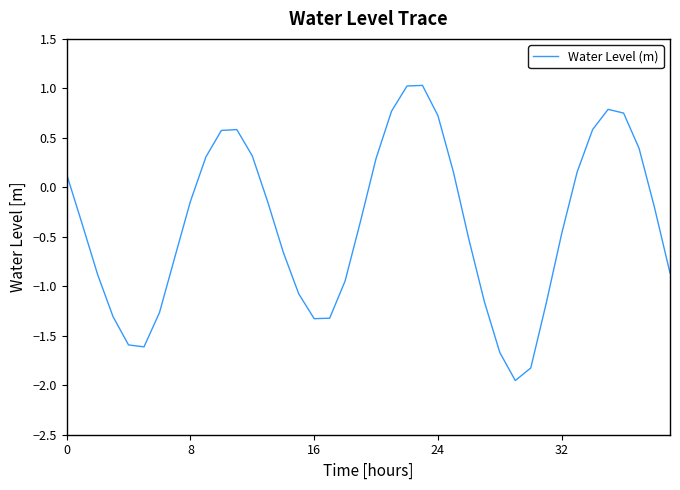

What is the difference between the maximum and minimum values?

3.0